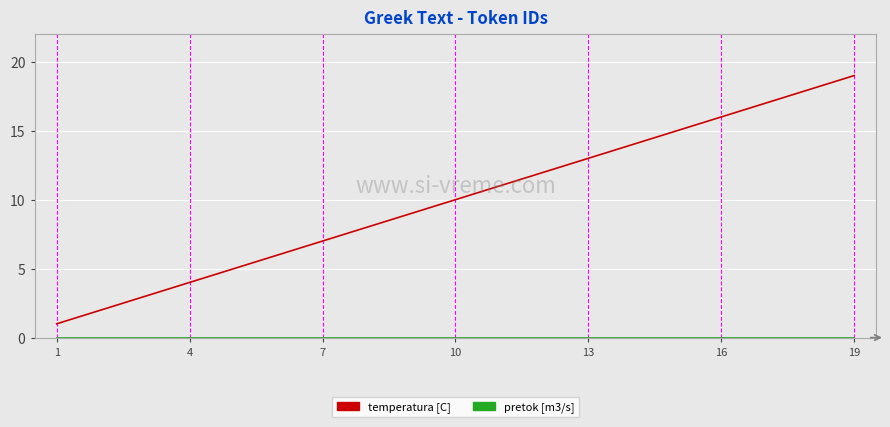

Which series has the largest total across all categories?

temperatura [C]